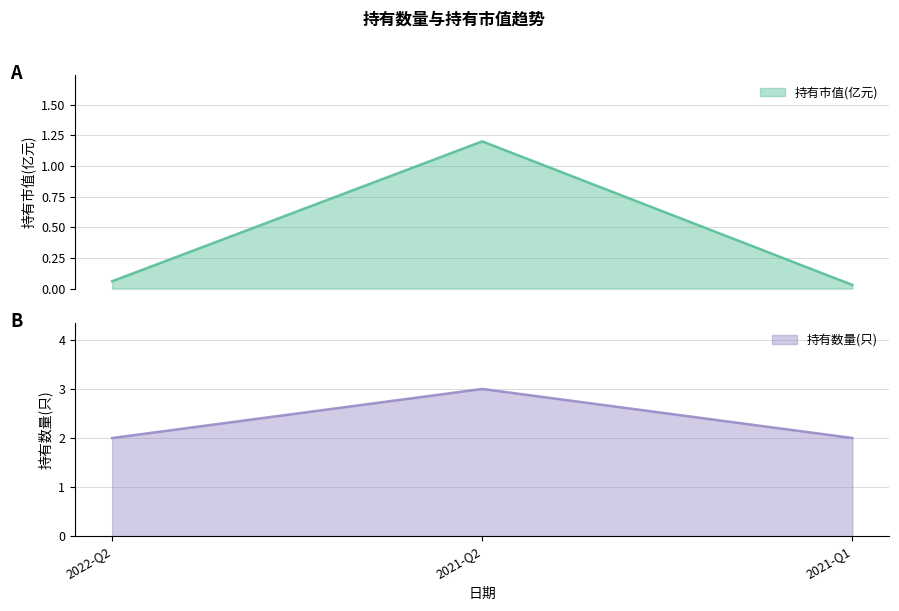

Does the chart have visible grid lines?

Yes